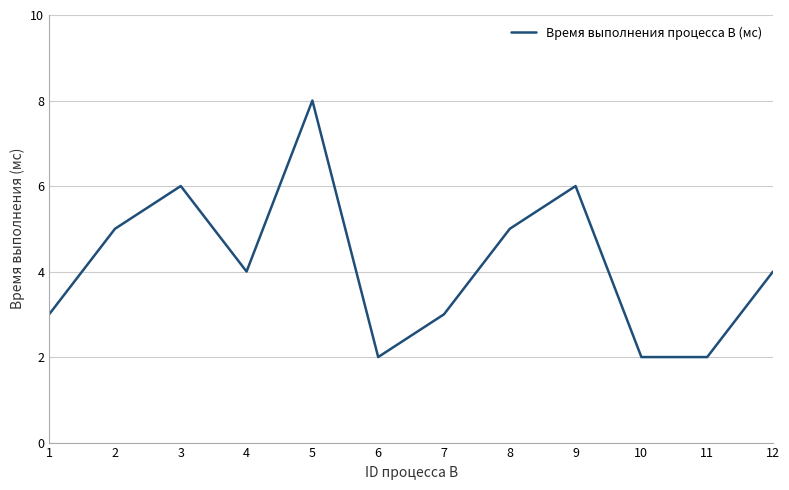

At which category does the chart reach its peak across all series?

5